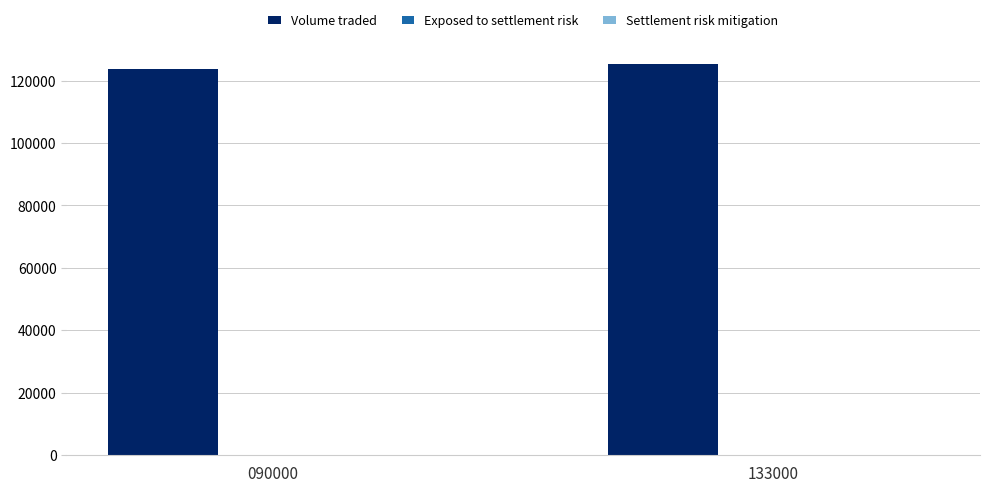

Is it true that Volume traded equals 197936.9 at 090000?

False